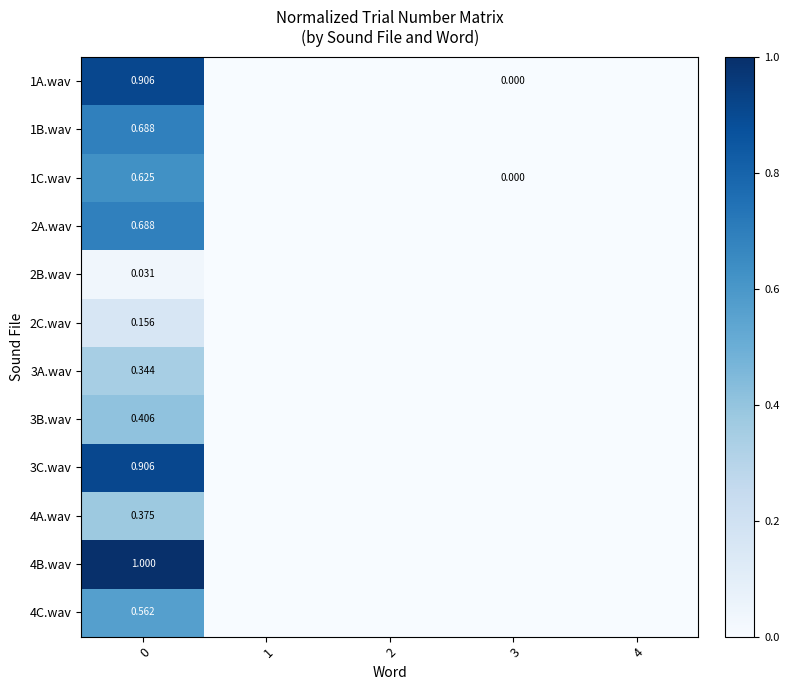

List the series in order of their peak value, highest first.

4B.wav, 1A.wav, 3C.wav, 1B.wav, 2A.wav, 1C.wav, 4C.wav, 3B.wav, 4A.wav, 3A.wav, 2C.wav, 2B.wav